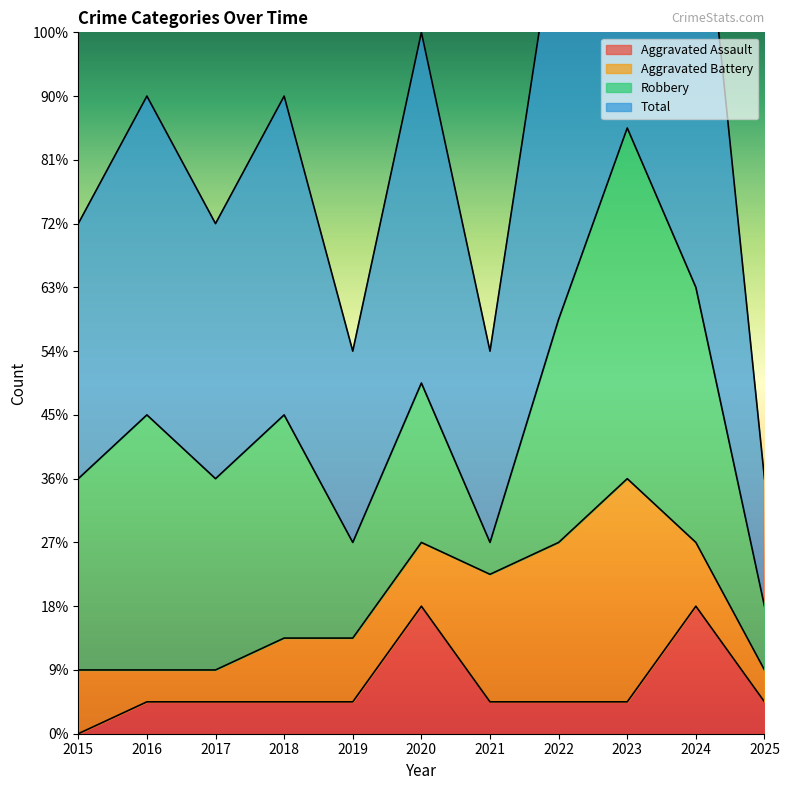

Where does the Aggravated Assault series first go above 1?

2020